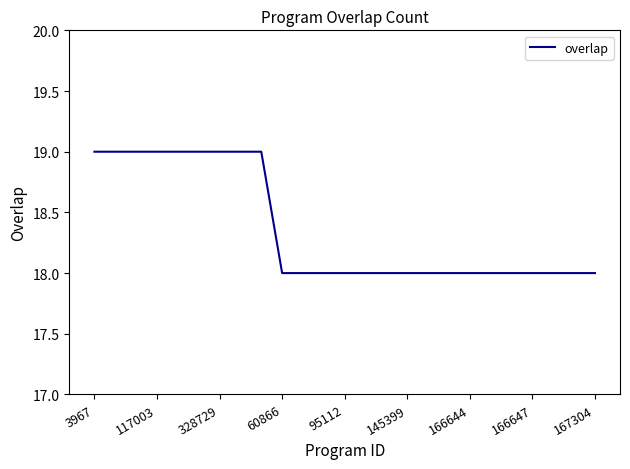

What is the maximum value shown in the chart?

19